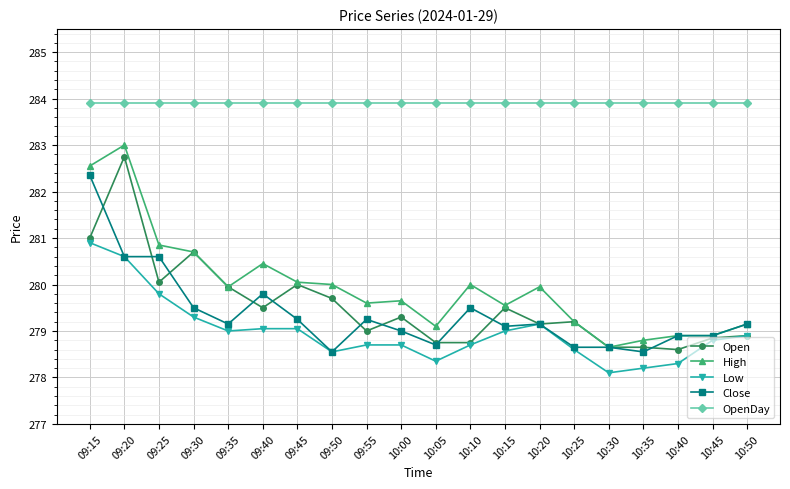

At how many categories does at least one series exceed 279?

20